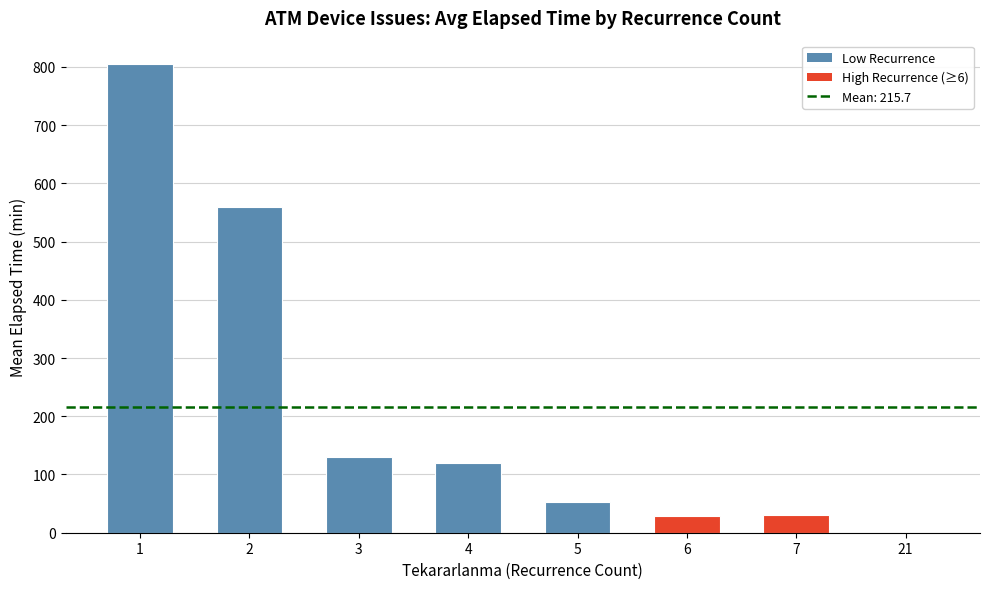

What is the average value?

215.7